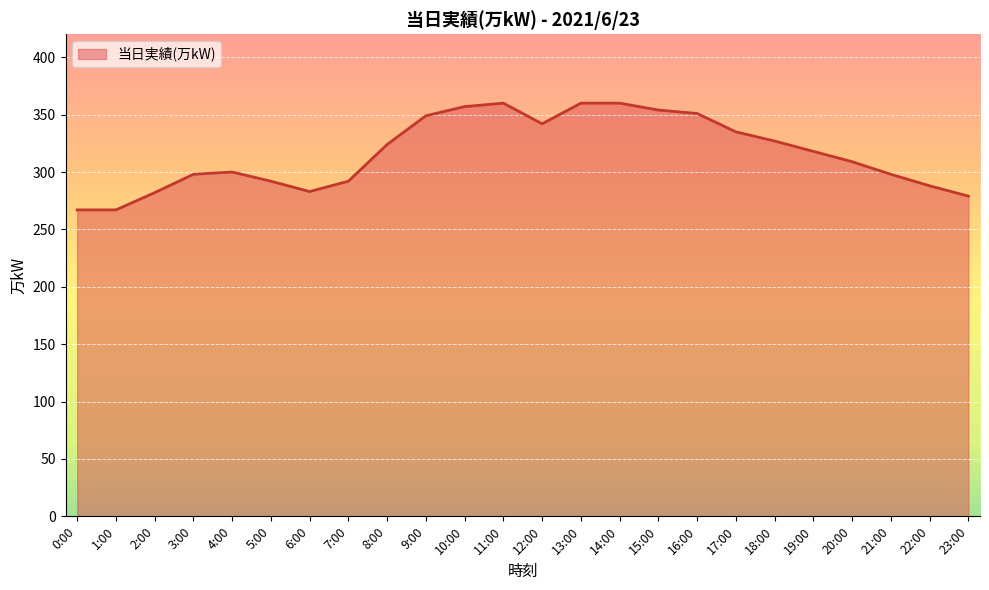

What is the average value?

316